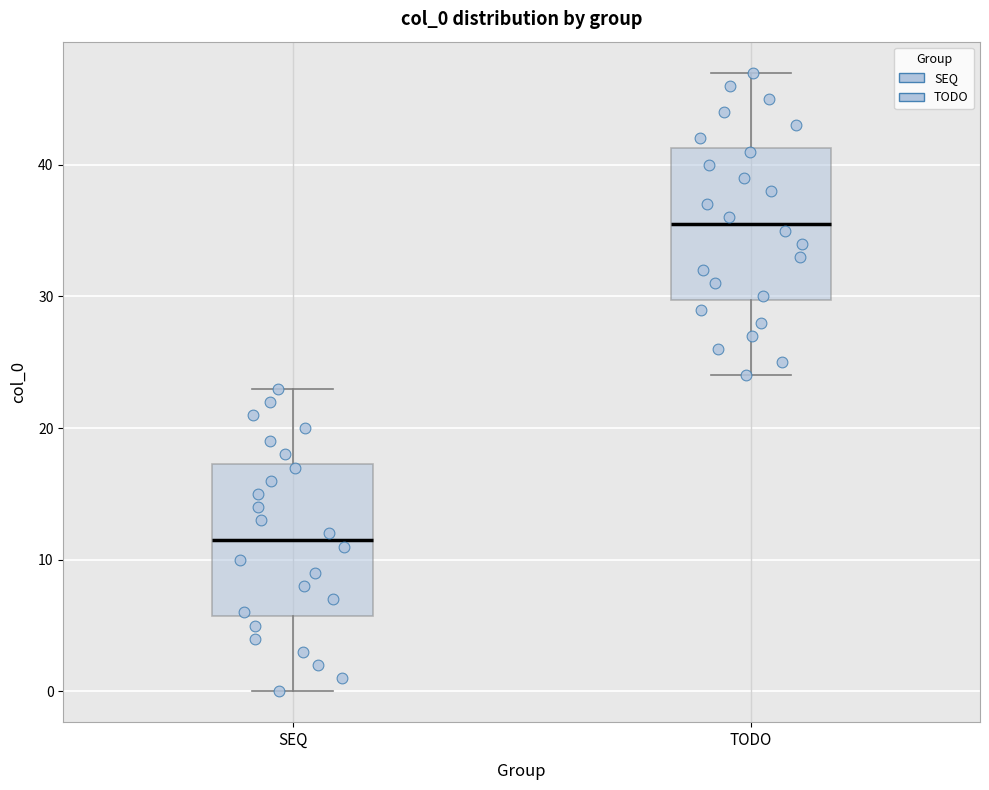

Which box has the highest median line?

TODO